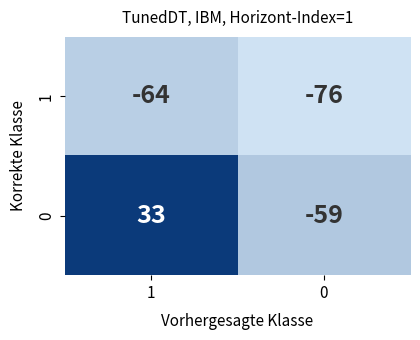

Reading right to left, transcribe all the data shown in this chart.

1: 0=-76	1=-64
0: 0=-59	1=33